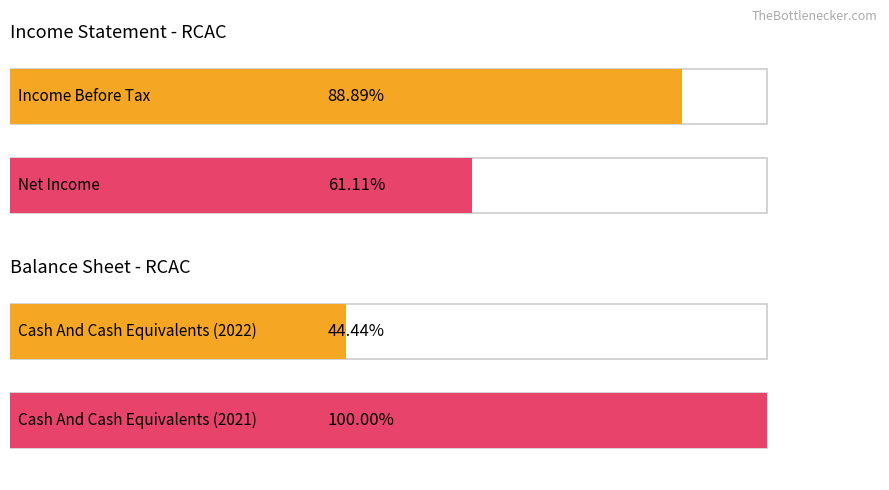

What is the difference between the highest and lowest values at Income Before Tax / Net Income?

500